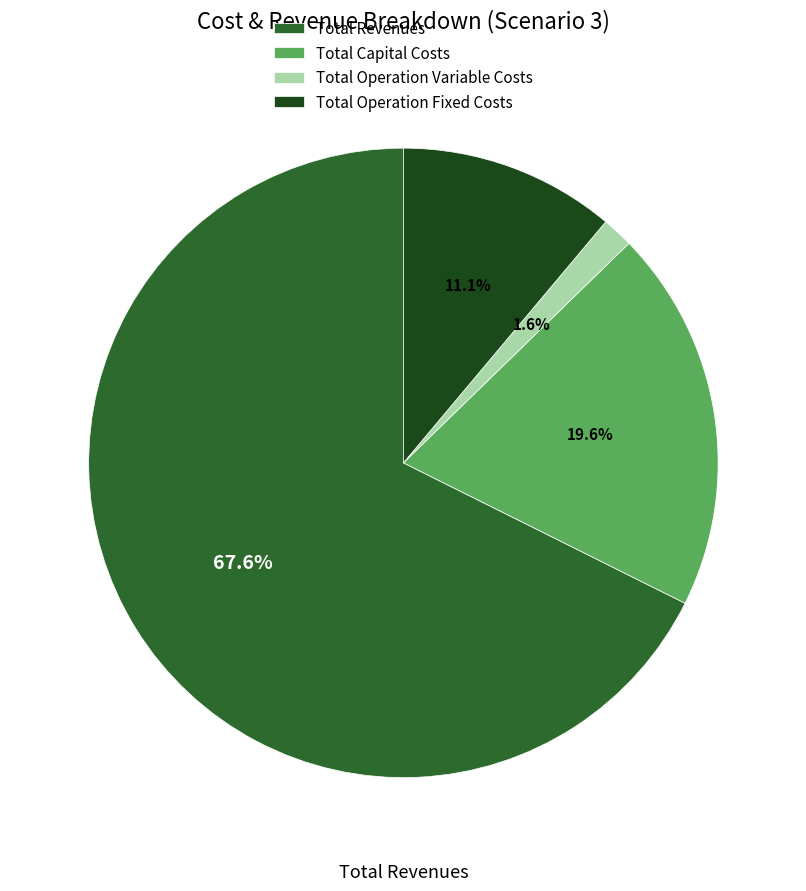

To the nearest percent, what is the difference between the Total Operation Variable Costs and Total Capital Costs slice percentages?

18%